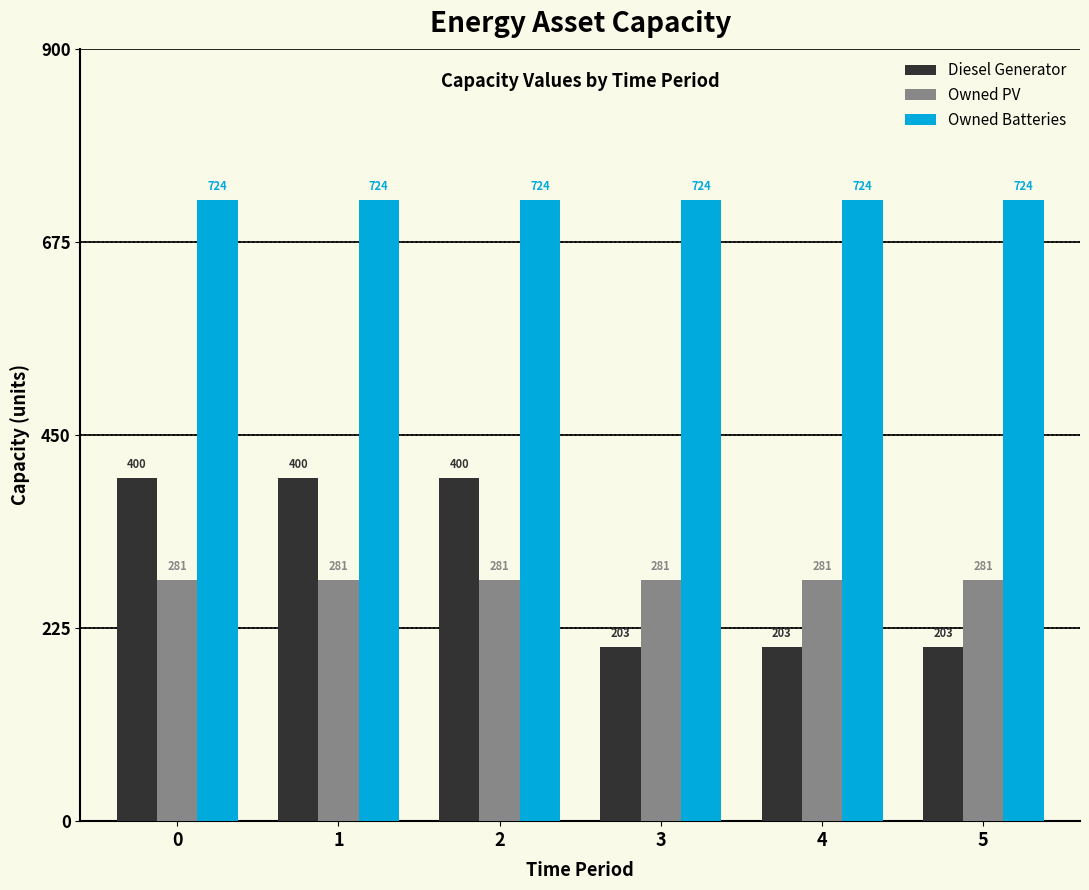

What is the value of the Owned PV bar at the 5th from the left?

281